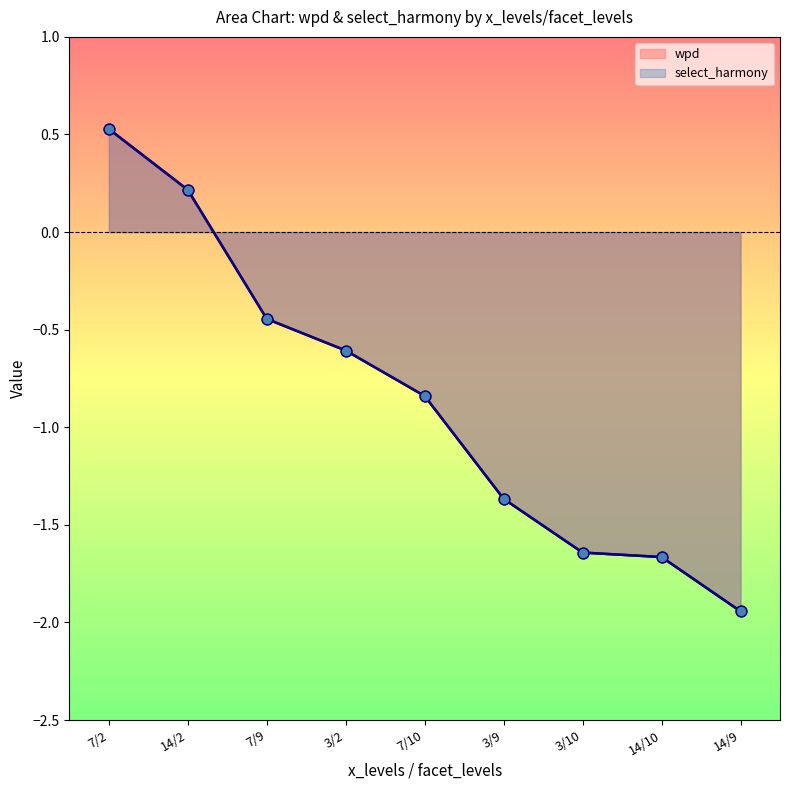

Which series reaches the minimum Y coordinate?

wpd